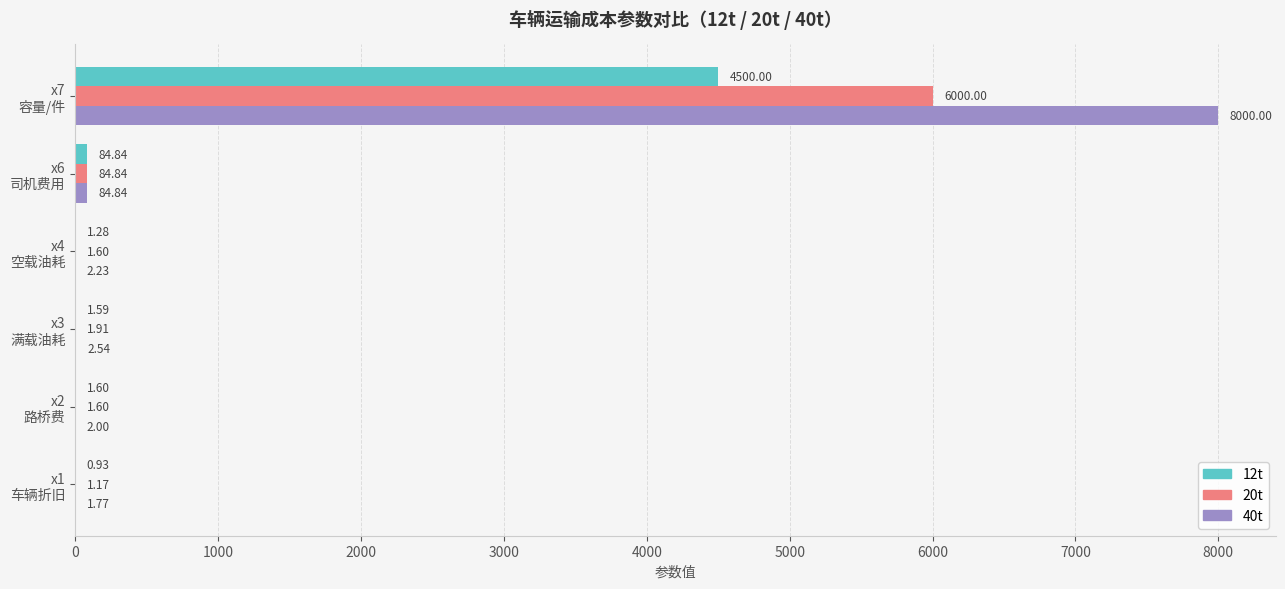

At which label is 12t closest to 2250?

x6
司机费用